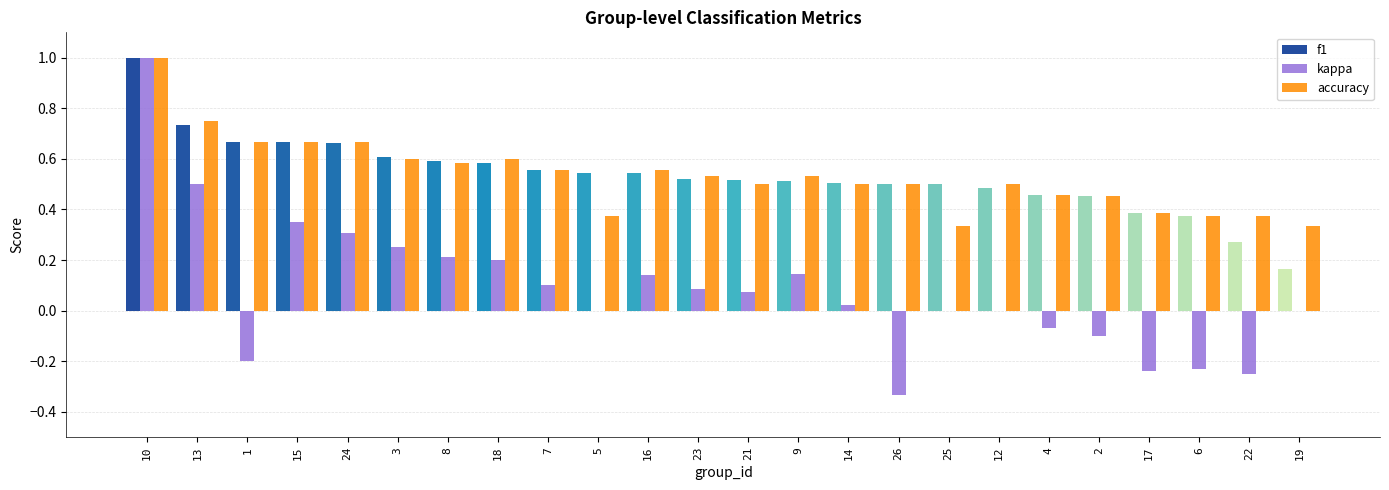

Which category has the highest value across all series?

10